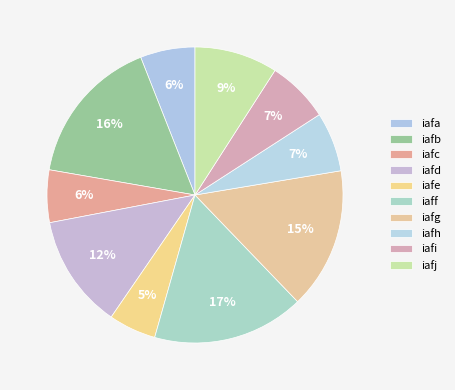

Combined, do iafh and iafi account for over 50%?

No